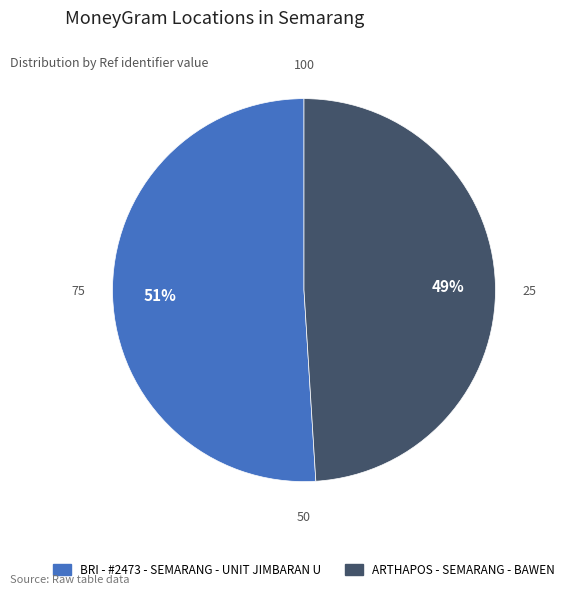

Count the number of slices in the pie.

2